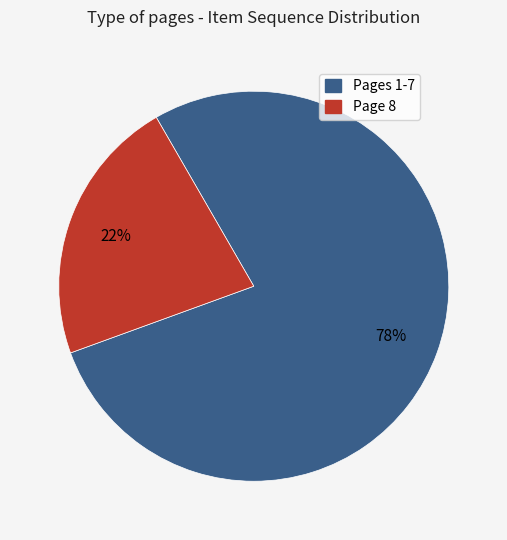

To the nearest percent, what is the difference between the largest and smallest slice percentages?

56%